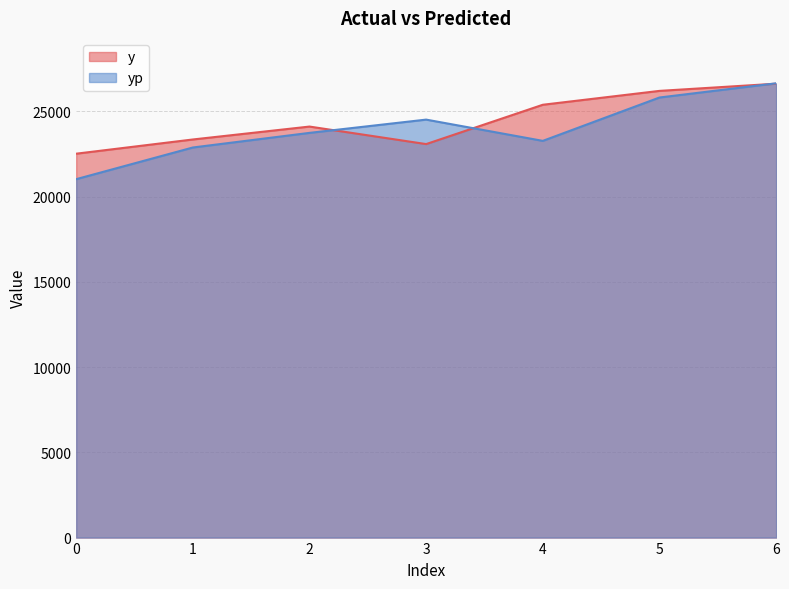

Reading left to right, what are all the values shown in this chart?

y: 0=22523.0	1=23357.0	2=24115.0	3=23087.0	4=25394.0	5=26208.0	6=26630.0
yp: 0=21028.1	1=22886.6	2=23744.4	3=24522.8	4=23275.5	5=25819.4	6=26652.2